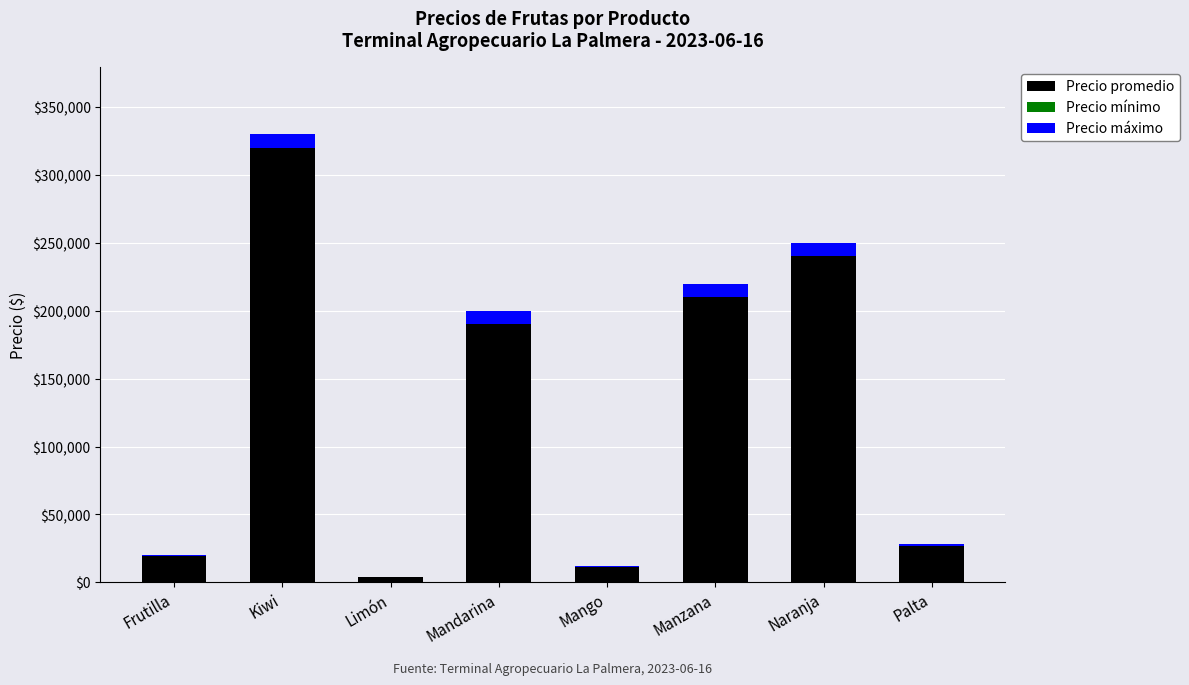

The value of Precio máximo at Palta is 250. True or false?

False